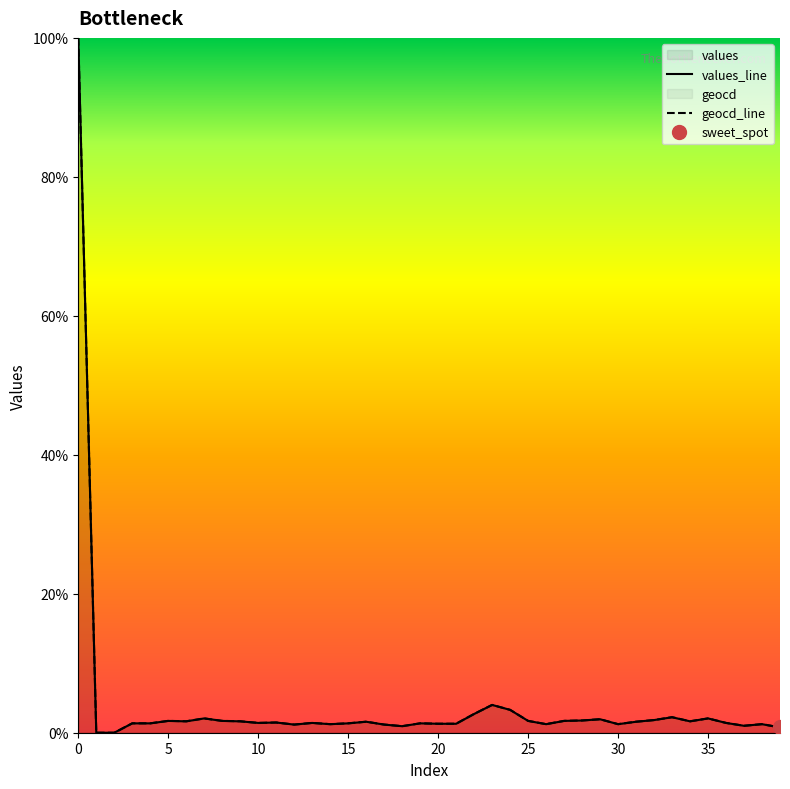

What is the maximum value for geocd_line?

100.0